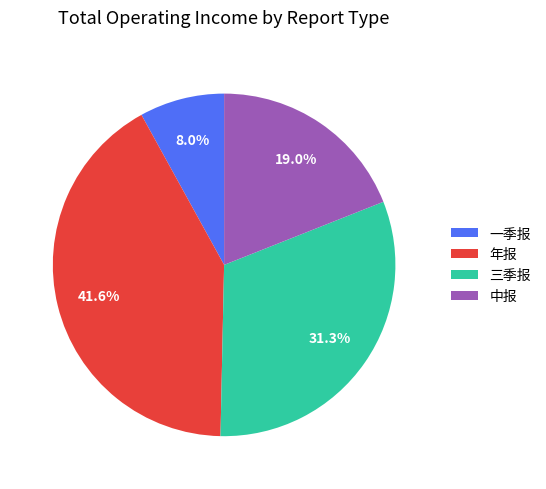

To the nearest percent, what is the difference between the 年报 and 三季报 slice percentages?

10%